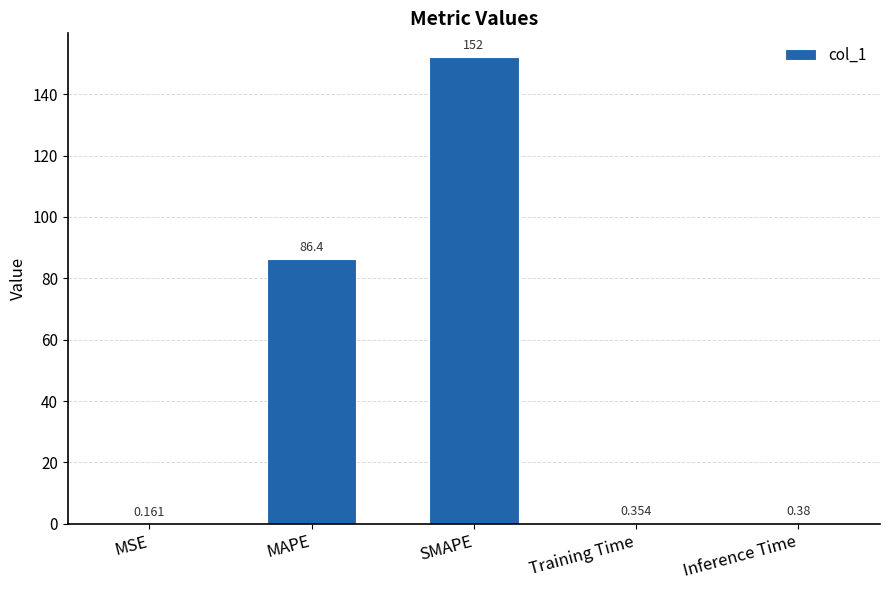

At which label is the value closest to 76?

MAPE